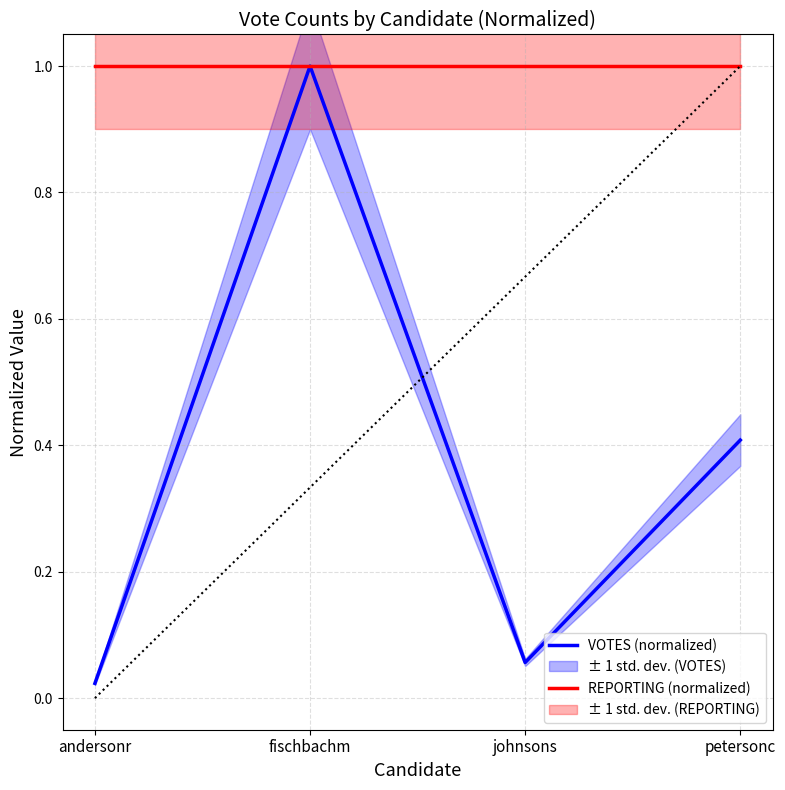

The VOTES (normalized) series shows 1.0 at fischbachm. True or false?

True